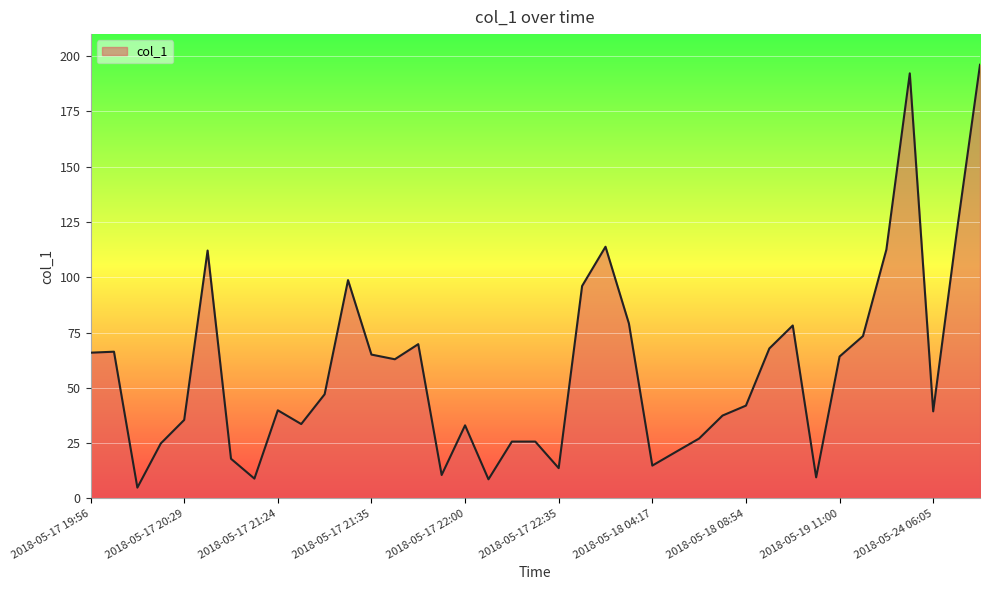

What is the maximum value shown in the chart?

196.1